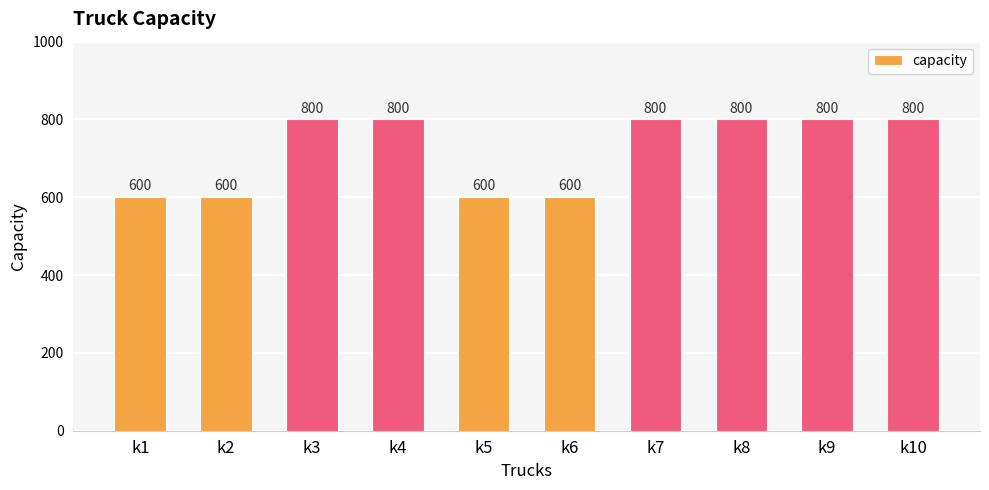

What is the average value?

720